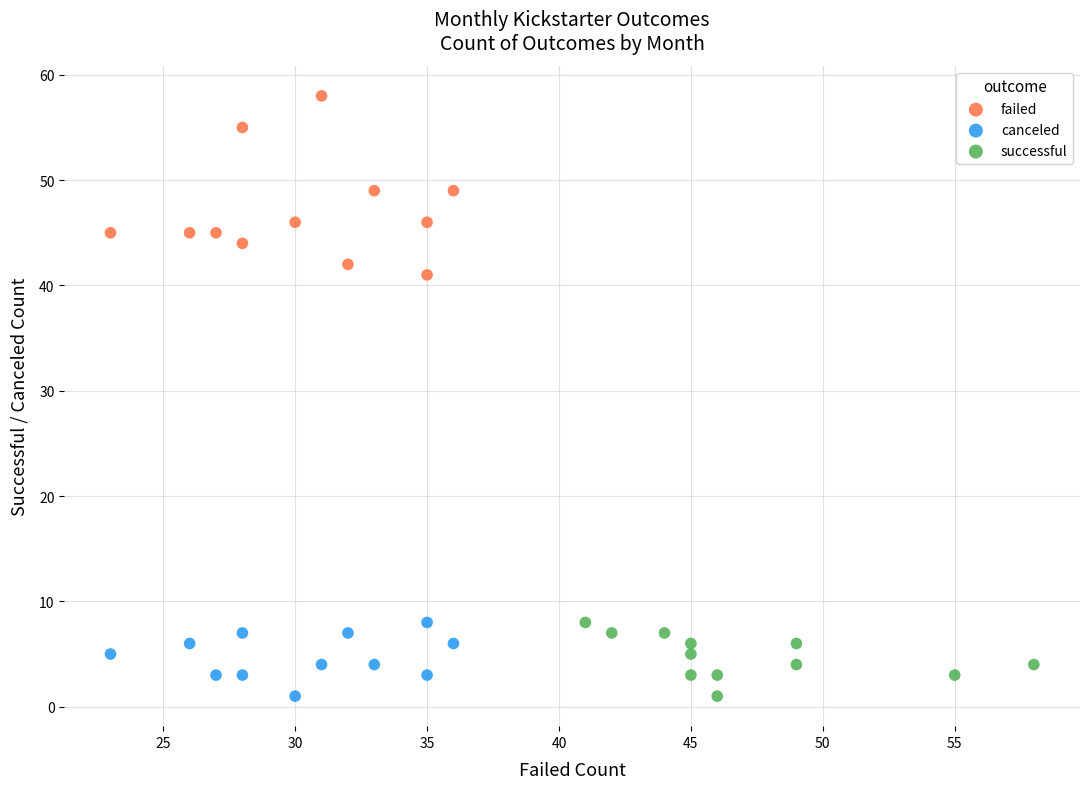

Which series has the widest spread of Y values?

failed